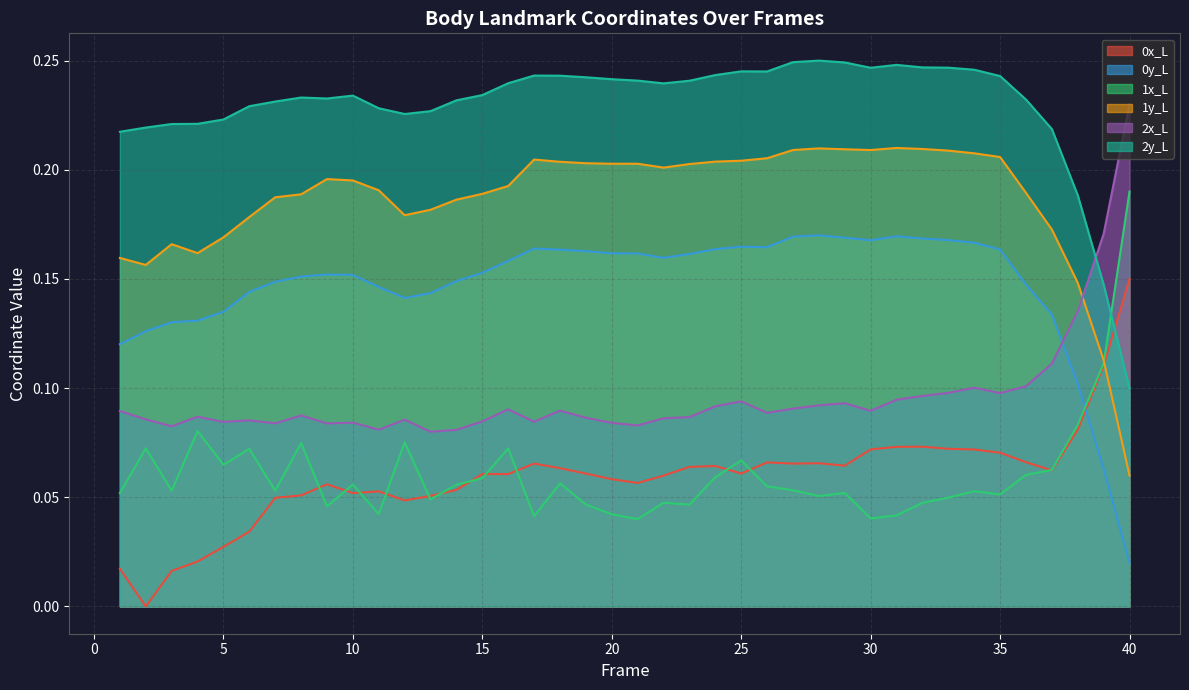

Which category has the lowest value in the 1x_L series?

21